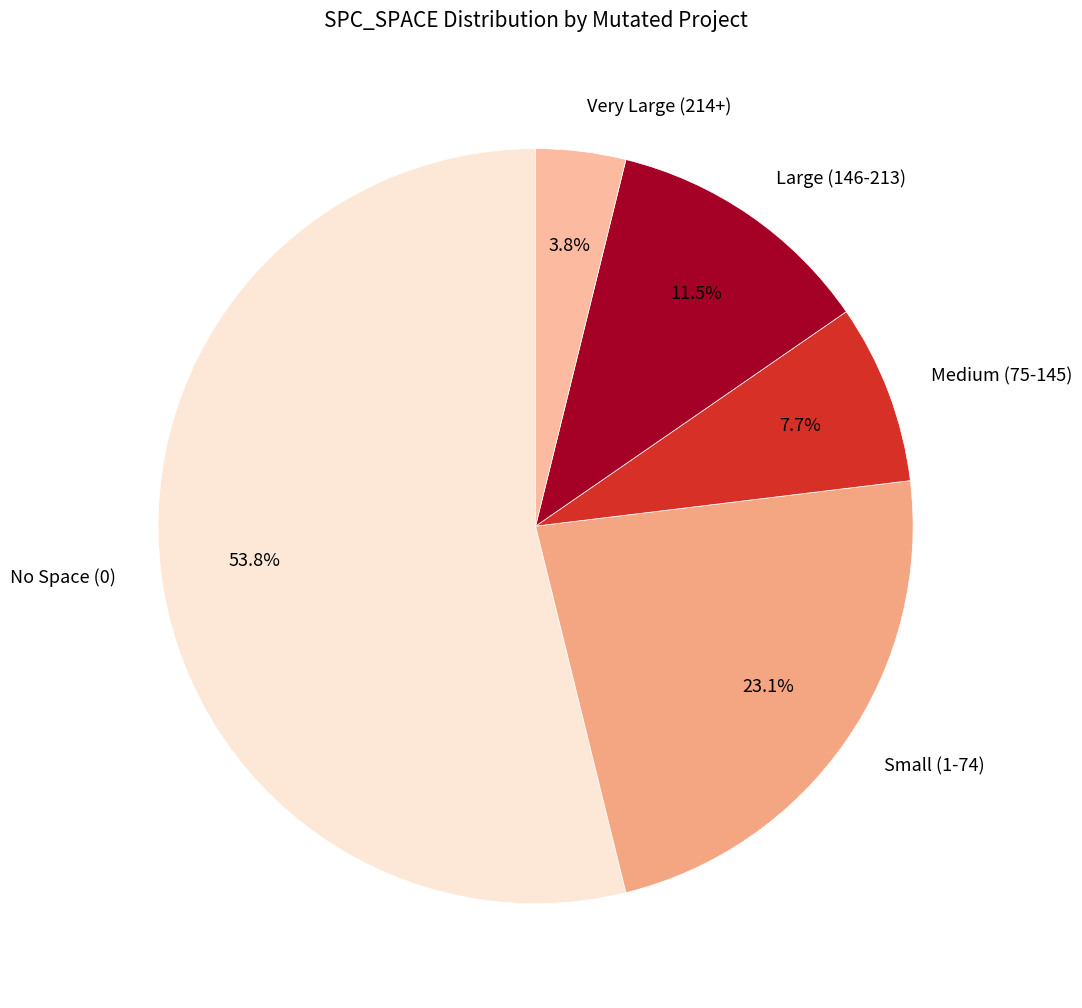

Rank the categories by value from lowest to highest.

Very Large (214+), Medium (75-145), Large (146-213), Small (1-74), No Space (0)